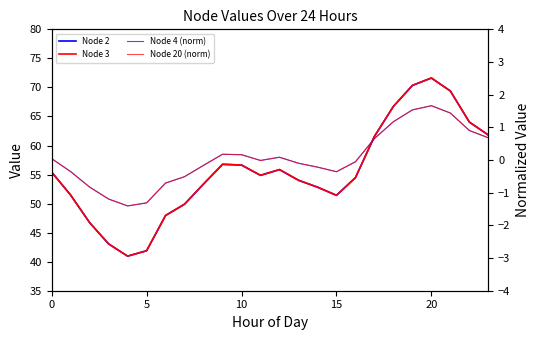

How many lines are shown in the chart?

4